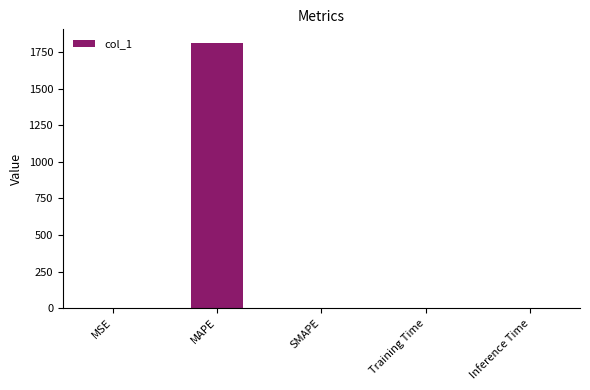

What is the maximum value shown in the chart?

1815.6